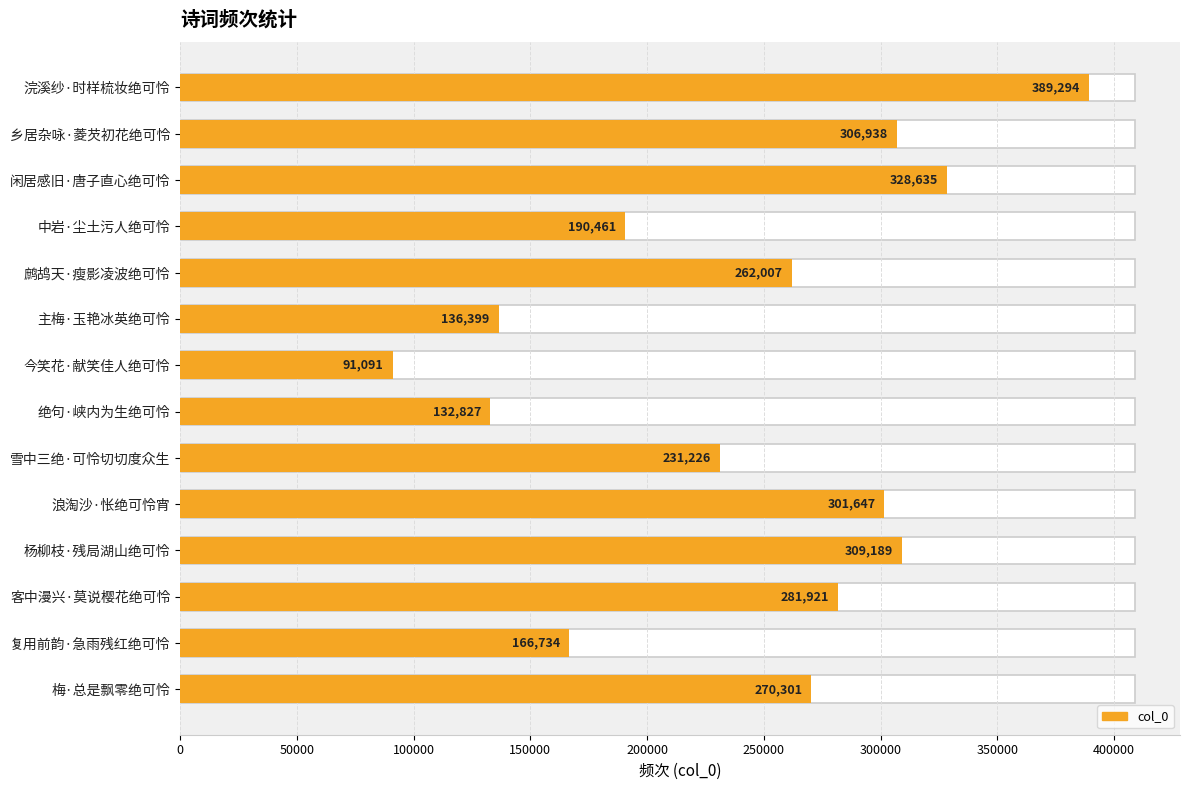

The value at 复用前韵·急雨残红绝可怜 is 219944. True or false?

False